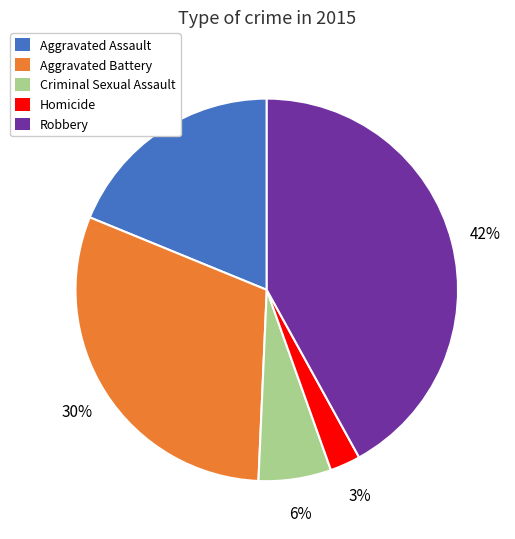

True or false: Aggravated Battery accounts for 30% of the total.

True